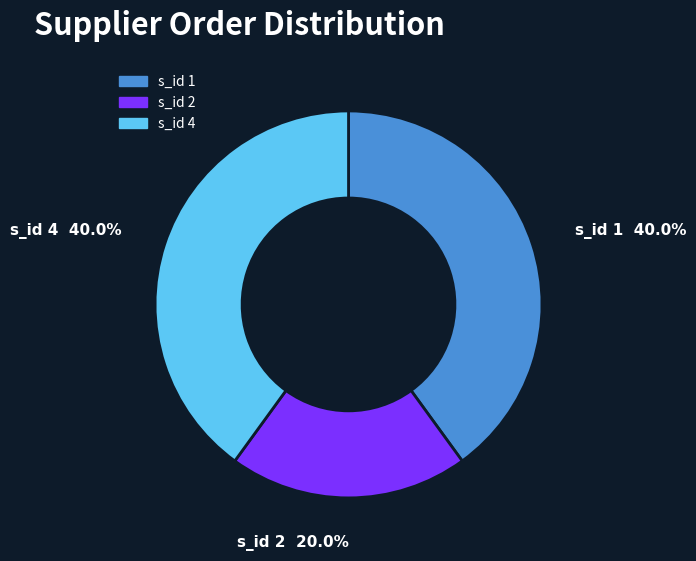

Does any single category account for the majority?

No